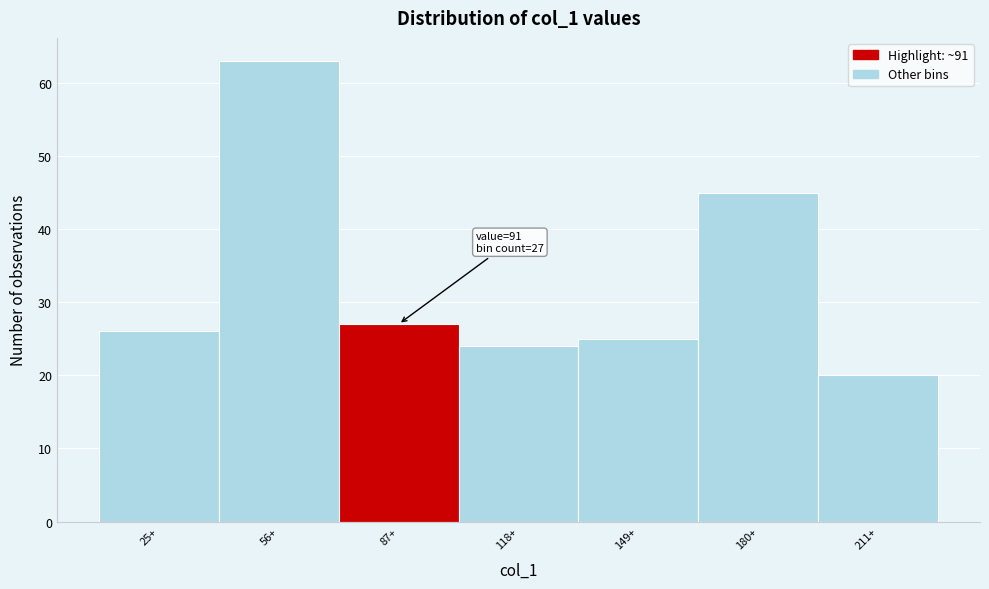

Reading left to right, what are all the values shown in this chart?

25+=26	56+=63	87+=27	118+=24	149+=25	180+=45	211+=20